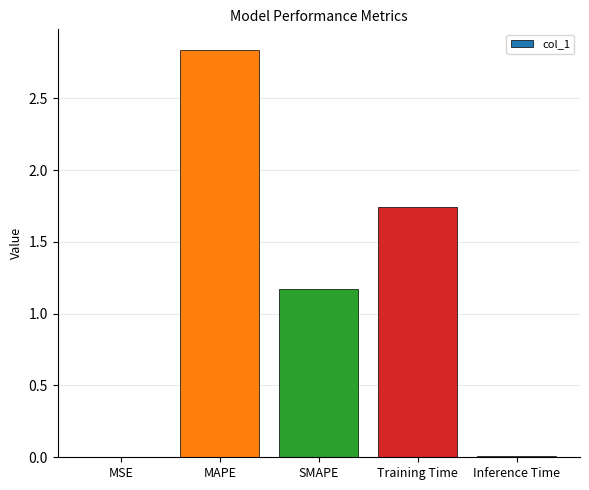

True or false: the data shows 1.6 at SMAPE.

False